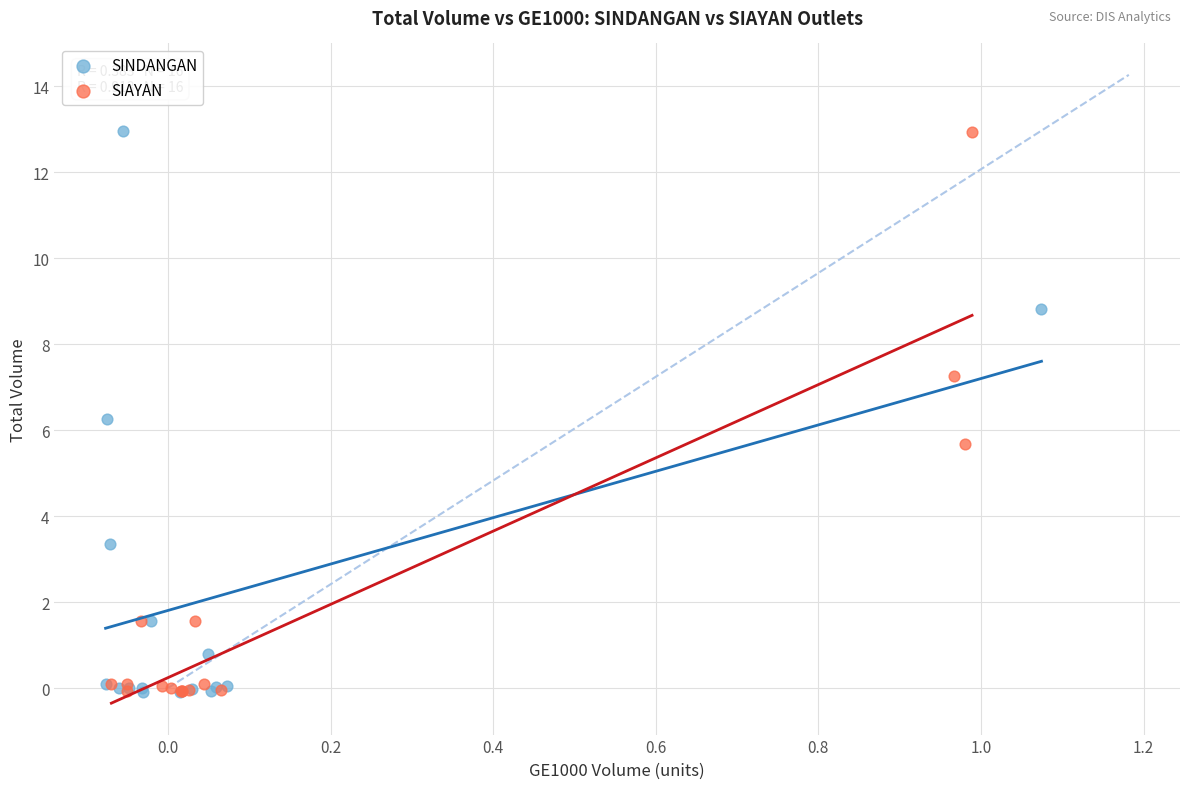

What are all the series names shown in the legend?

SINDANGAN, SIAYAN